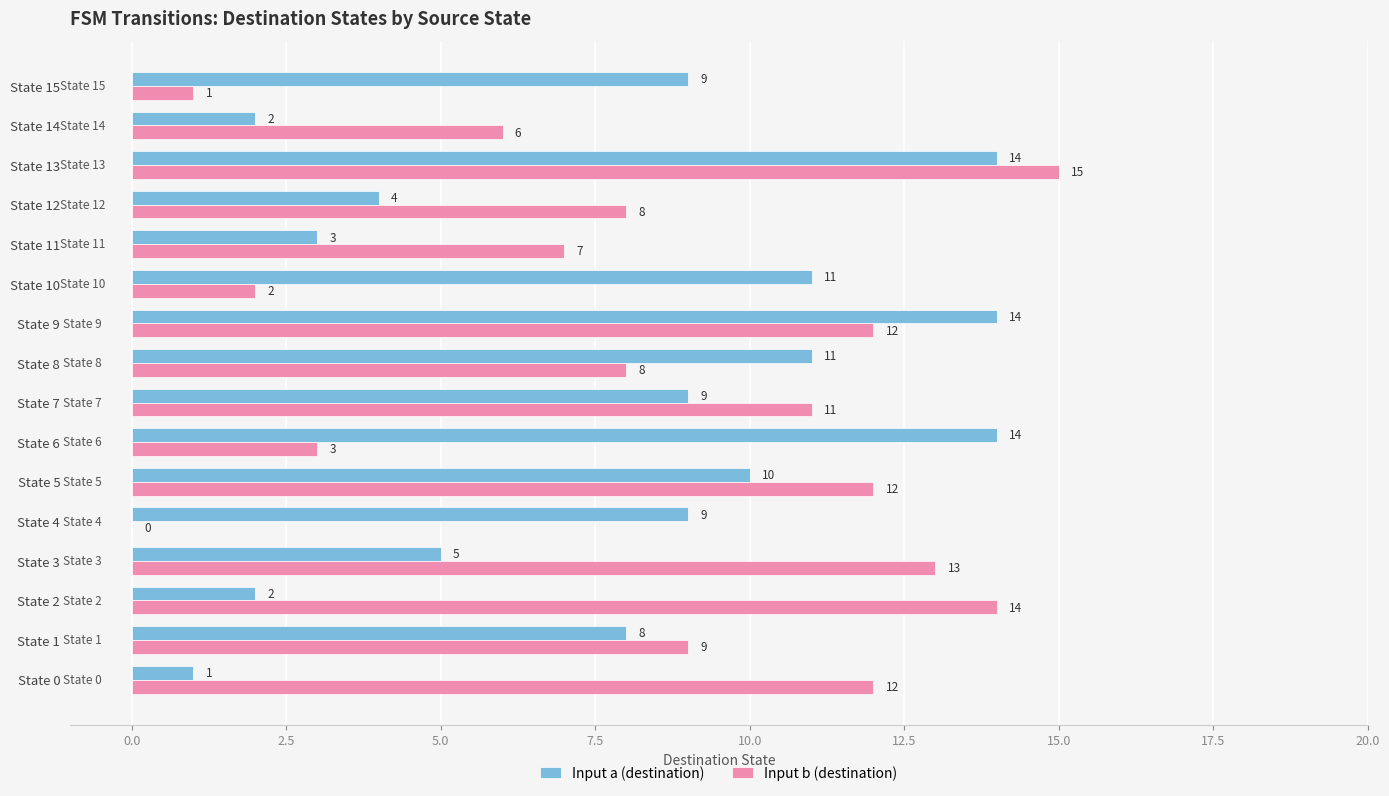

At which category is the sum across all series the highest?

State 13